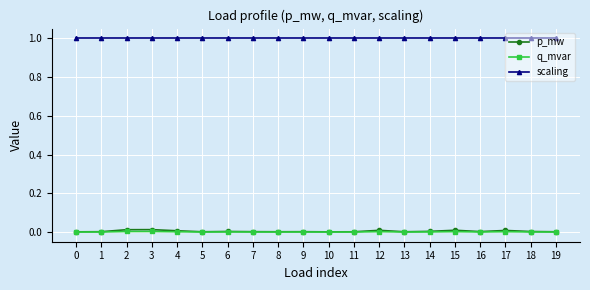

The value of q_mvar at 12 is 0.0. True or false?

True